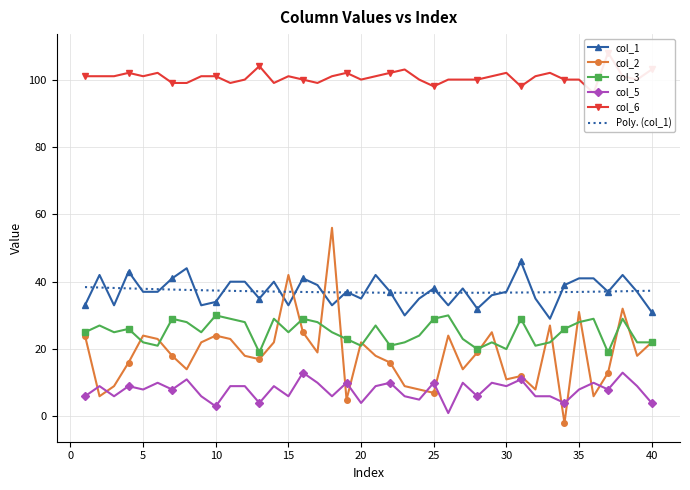

Reading left to right, list all the values displayed in this chart.

col_1: 33	42	33	43	37	37	41	44	33	34	40	40	35	40	33	41	39	33	37	35	42	37	30	35	38	33	38	32	36	37	46	35	29	39	41	41	37	42	37	31
col_2: 24	6	9	16	24	23	18	14	22	24	23	18	17	22	42	25	19	56	5	22	18	16	9	8	7	24	14	19	25	11	12	8	27	-2	31	6	13	32	18	22
col_3: 25	27	25	26	22	21	29	28	25	30	29	28	19	29	25	29	28	25	23	21	27	21	22	24	29	30	23	20	22	20	29	21	22	26	28	29	19	29	22	22
col_5: 6	9	6	9	8	10	8	11	6	3	9	9	4	9	6	13	10	6	10	4	9	10	6	5	10	1	10	6	10	9	11	6	6	4	8	10	8	13	9	4
col_6: 101	101	101	102	101	102	99	99	101	101	99	100	104	99	101	100	99	101	102	100	101	102	103	100	98	100	100	100	101	102	98	101	102	100	100	96	108	101	100	103